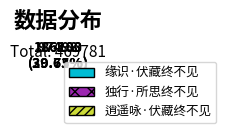

True or false: 缘识·伏藏终不见 accounts for 27% of the total.

False